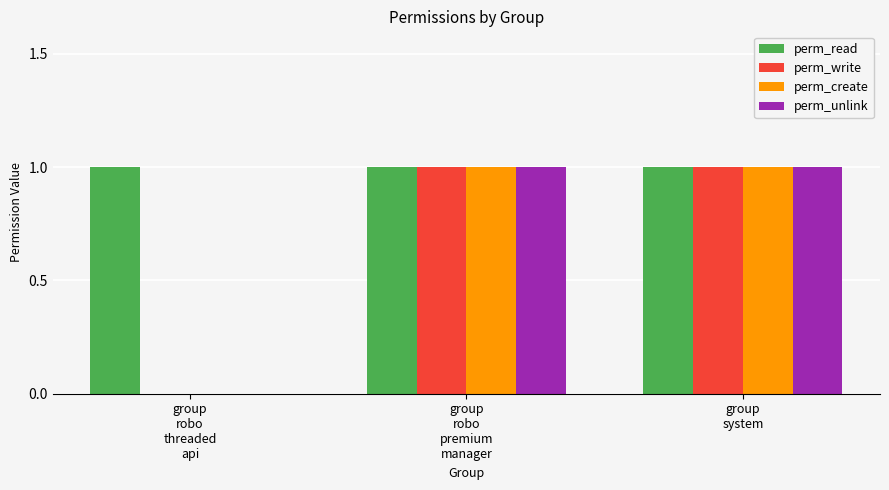

Reading left to right, list all the values displayed in this chart.

perm_read: group
robo
threaded
api=1	group
robo
premium
manager=1	group
system=1
perm_write: group
robo
threaded
api=0	group
robo
premium
manager=1	group
system=1
perm_create: group
robo
threaded
api=0	group
robo
premium
manager=1	group
system=1
perm_unlink: group
robo
threaded
api=0	group
robo
premium
manager=1	group
system=1